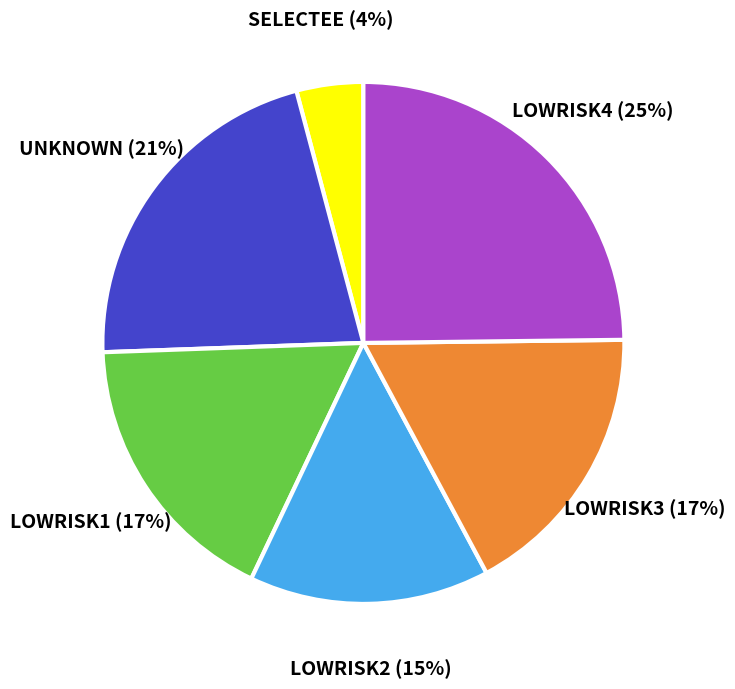

Does LOWRISK4 represent more than half of the total?

No